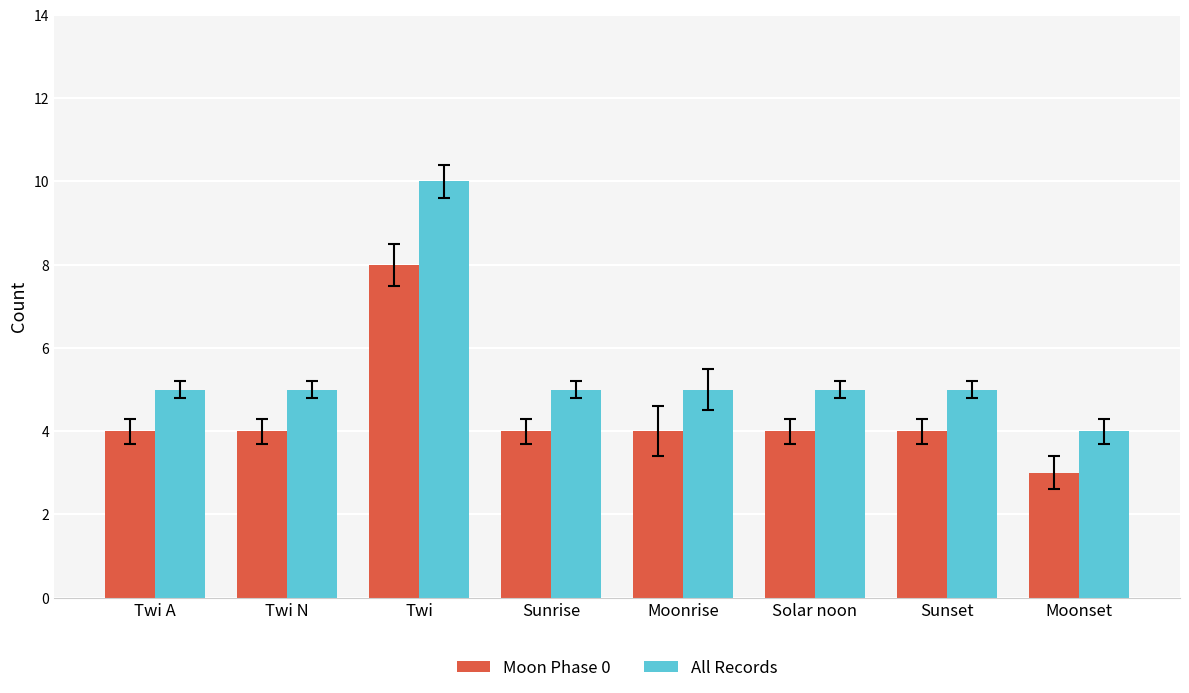

What position from the left is Sunset?

7